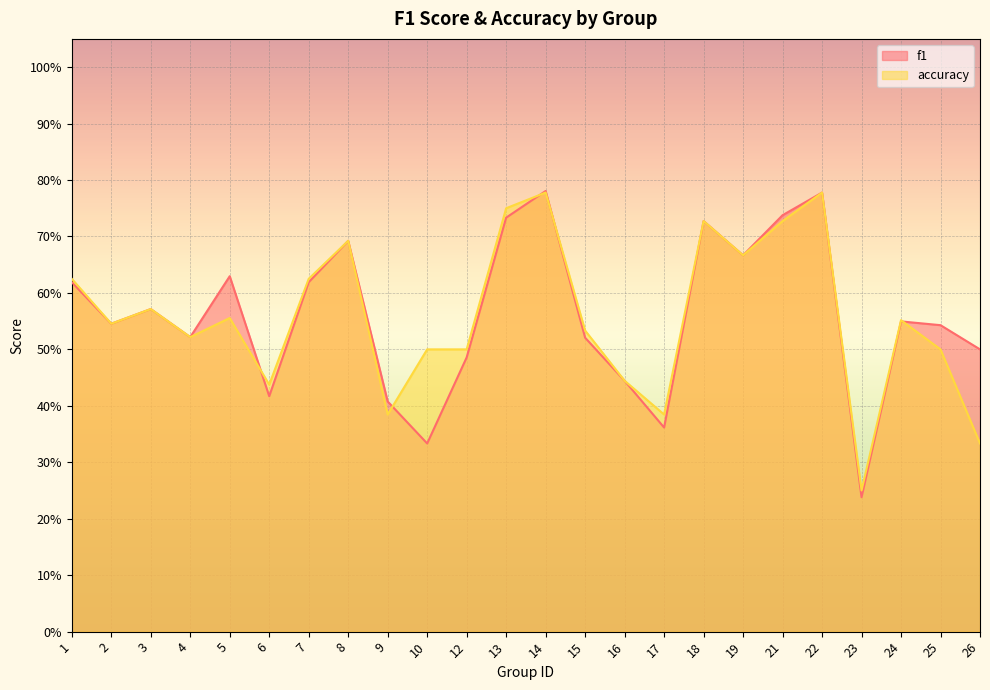

How many accuracy values are between 0 and 1?

24